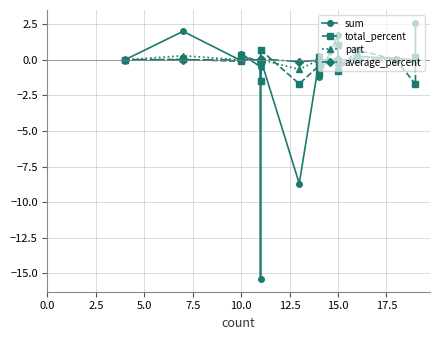

How many negative values does the total_percent series have?

8